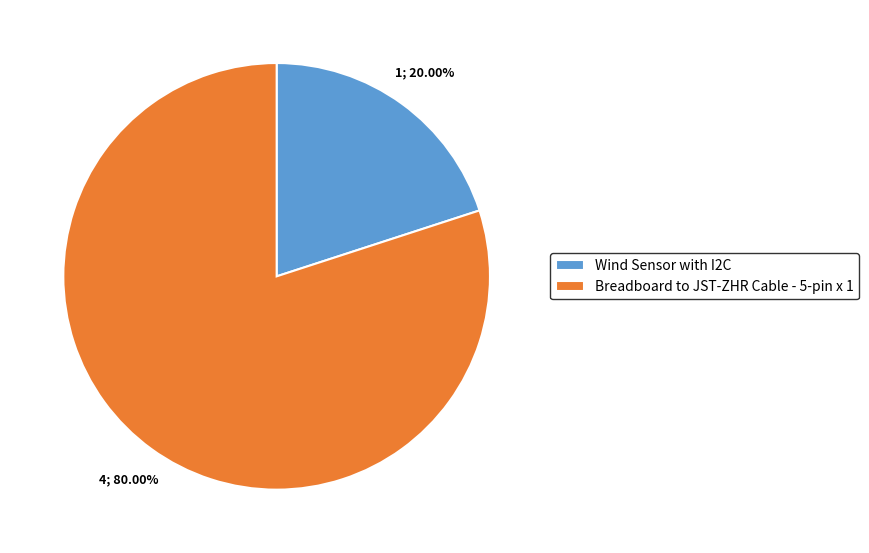

Is it true that Wind Sensor with I2C is 26% of the pie?

False